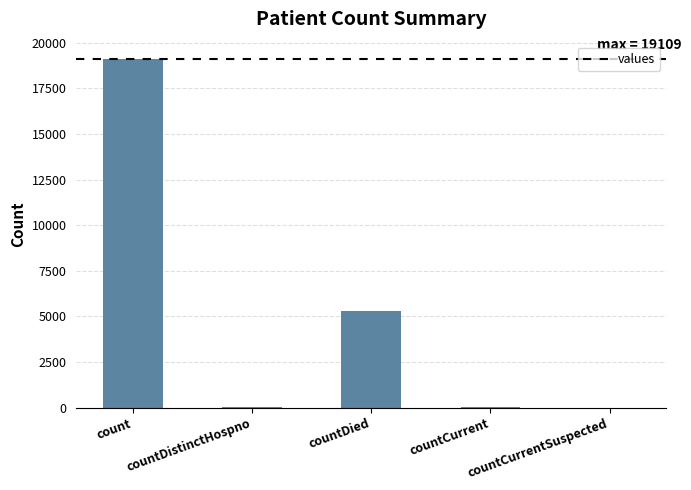

What is the greatest value displayed?

19109